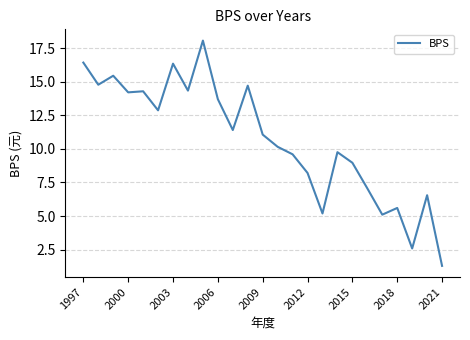

What is the difference between the second highest and minimum values?

15.2